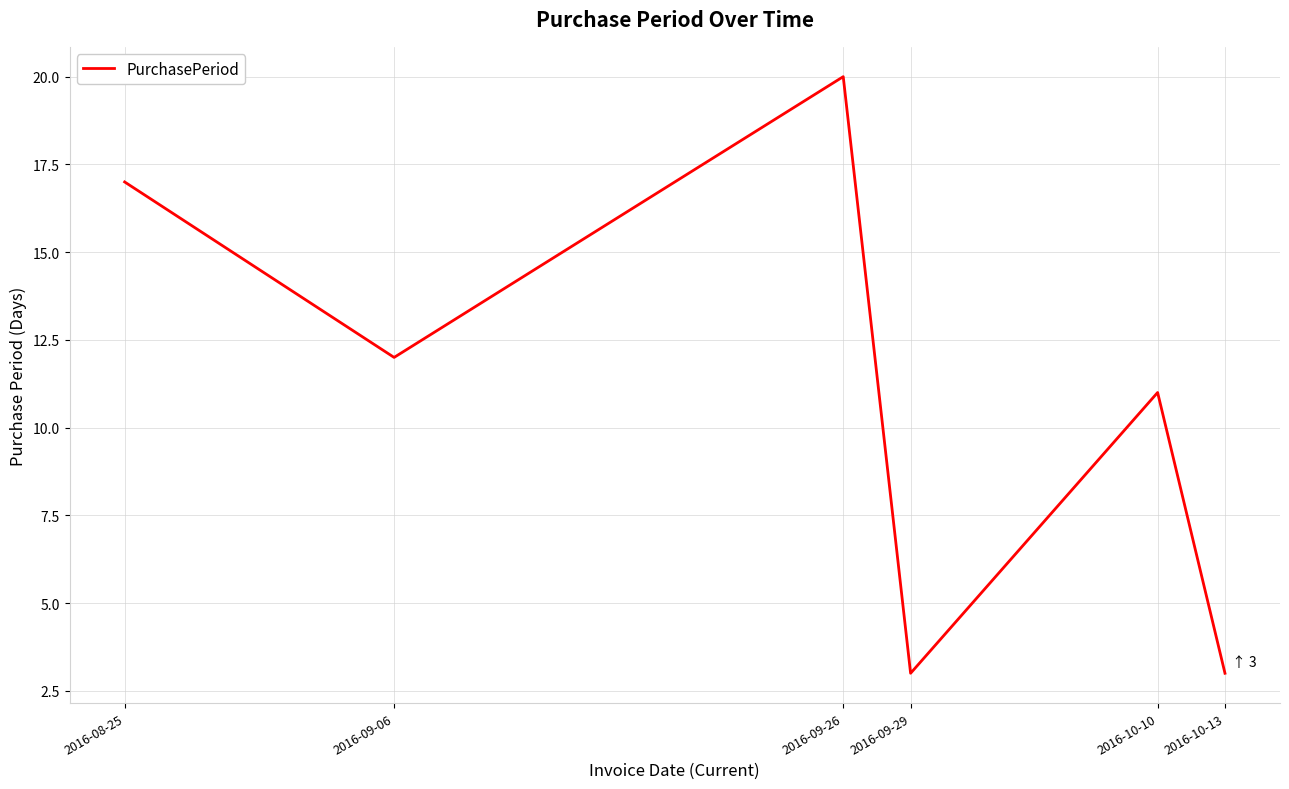

What is the greatest value displayed?

20